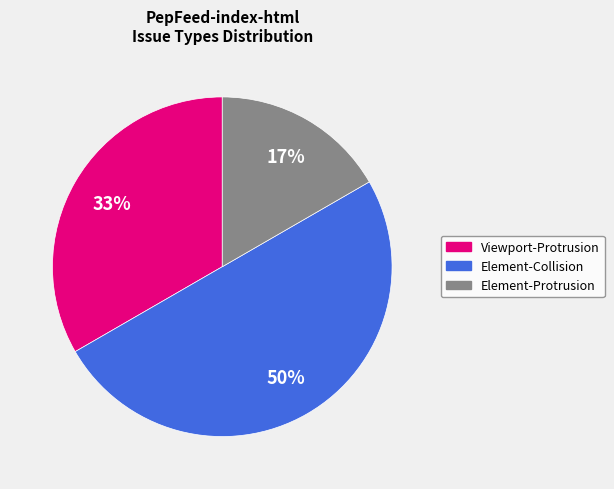

Rank the categories by value from highest to lowest.

Element-Collision, Viewport-Protrusion, Element-Protrusion